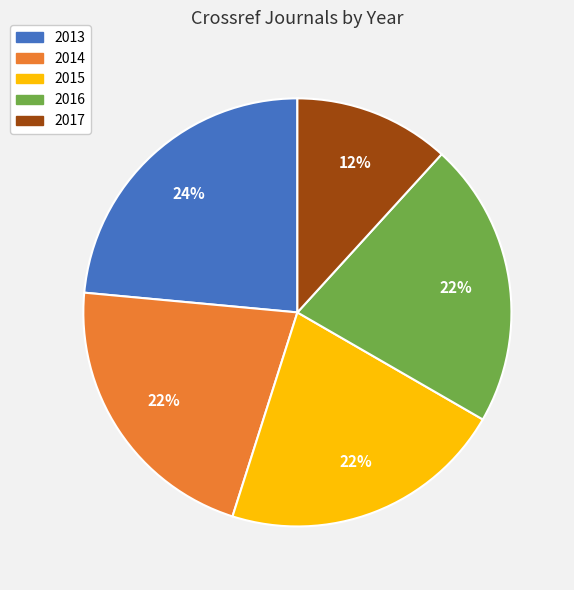

How many slices are in this pie chart?

5